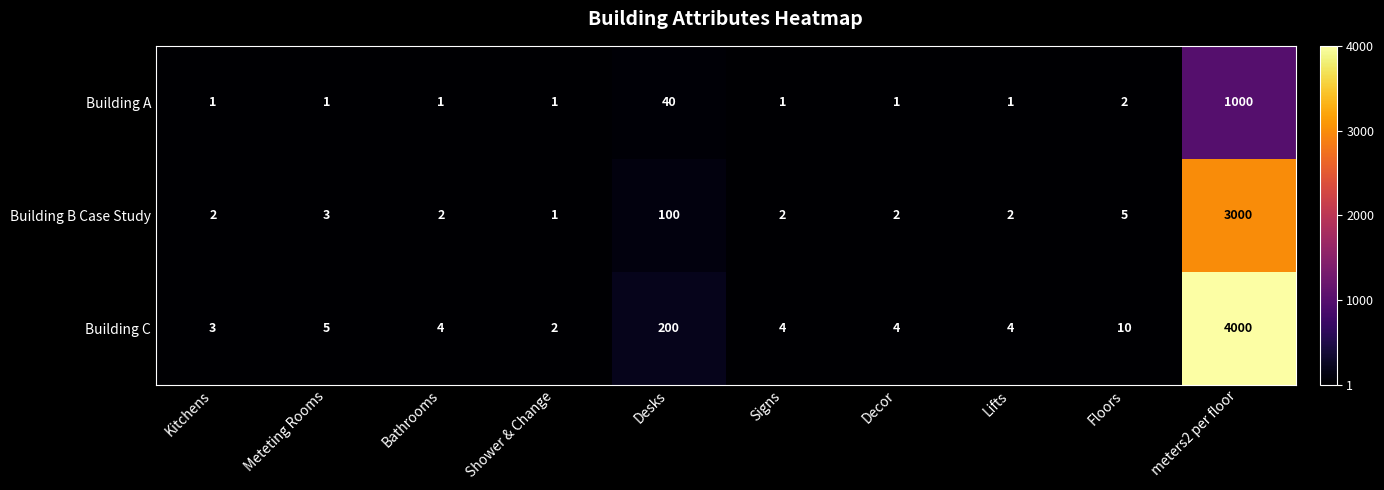

The Building C series shows 1 at Decor. True or false?

False